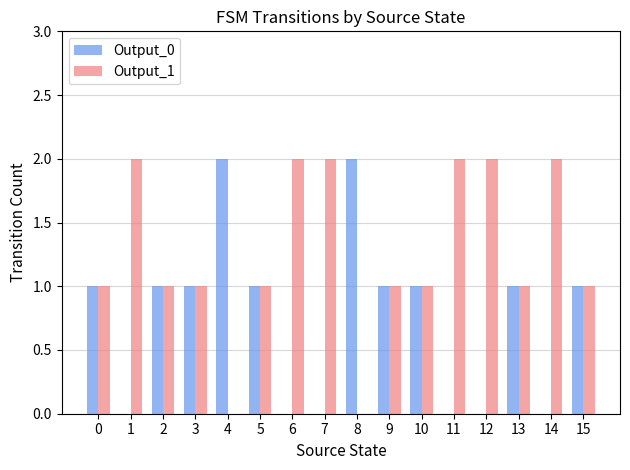

Is it true that Output_1 equals 0 at 4?

True